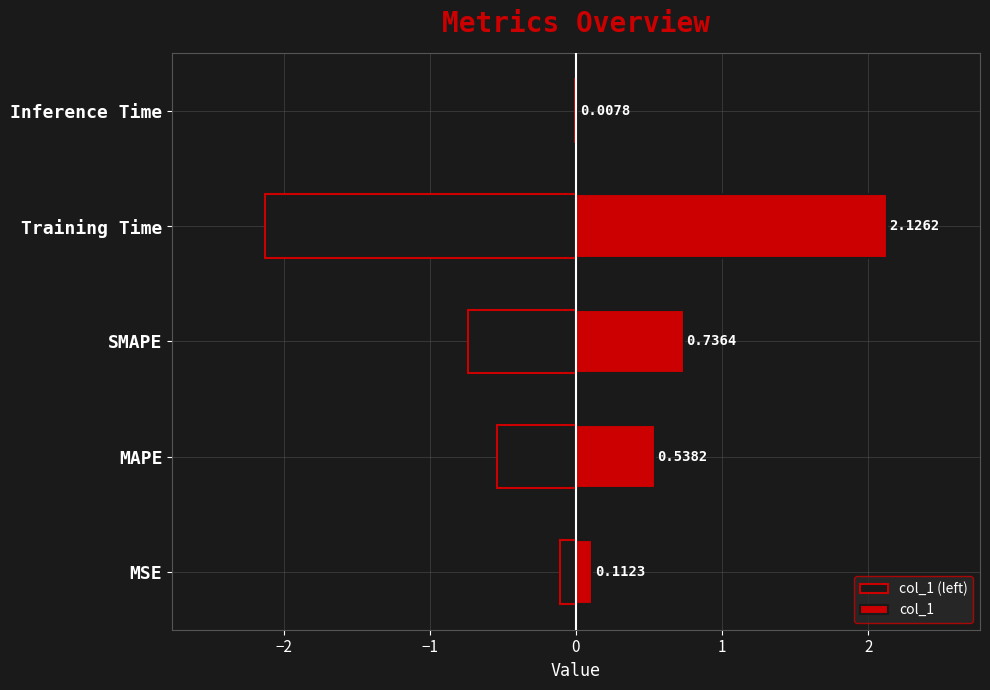

Which series has the largest range (max minus min)?

col_1 (left)